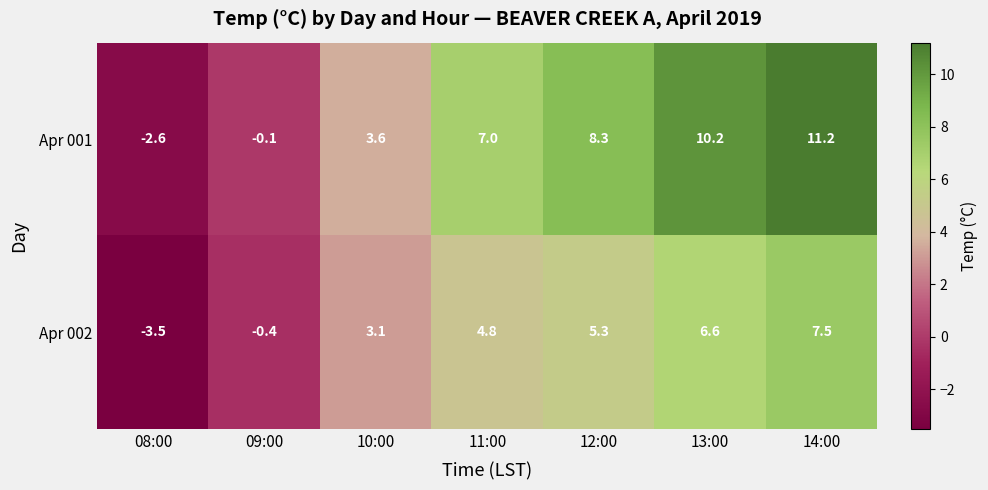

What is the difference between the Apr 002 values at 10:00 and 09:00?

3.5